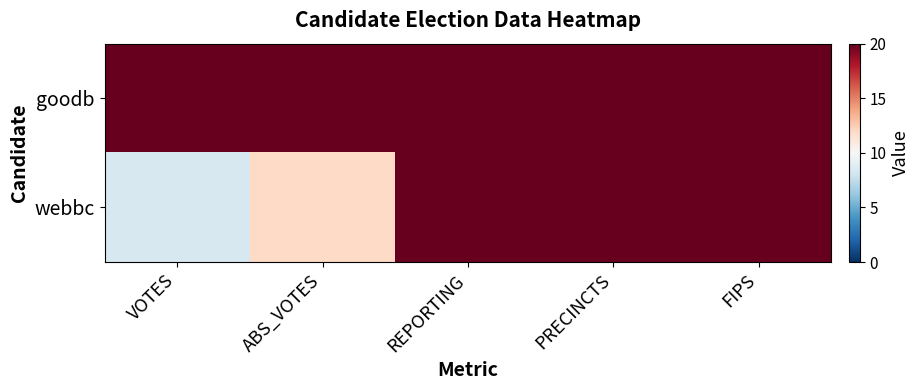

Count the number of categories in the chart.

5